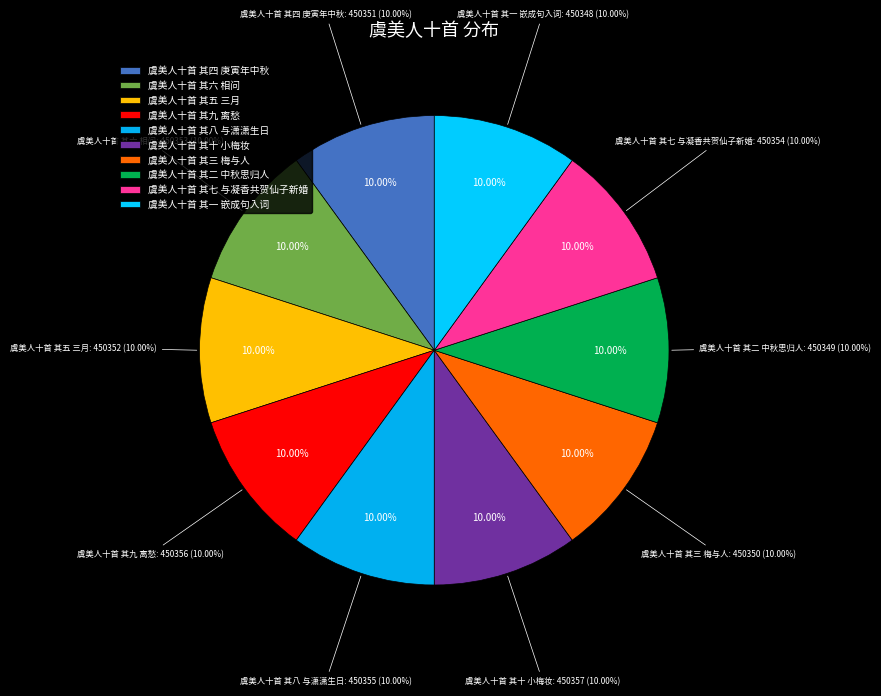

Is the sum of 虞美人十首 其六 相问 and 虞美人十首 其五 三月 greater than half?

No